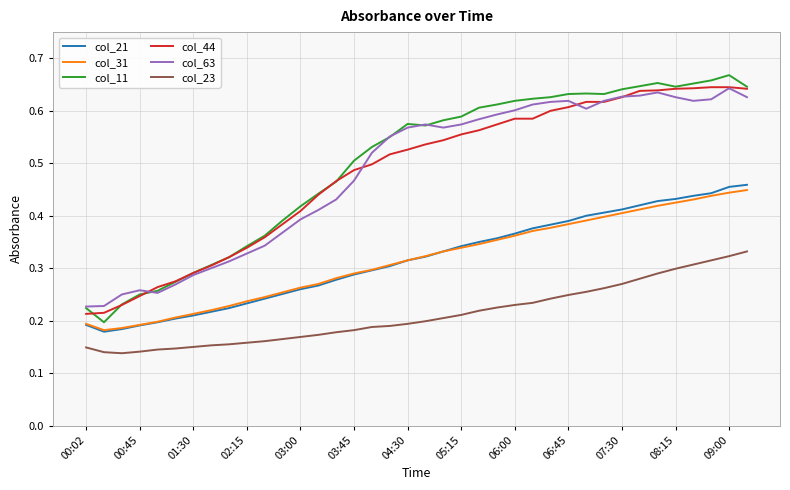

True or false: col_31 and col_63 cross at least once.

False